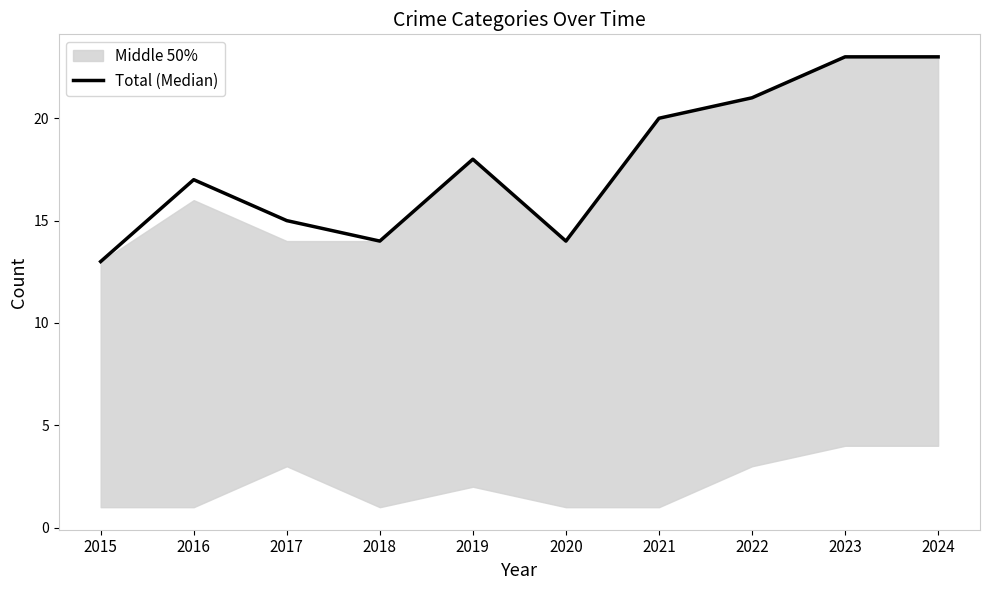

The value at 2018 is 24. True or false?

False